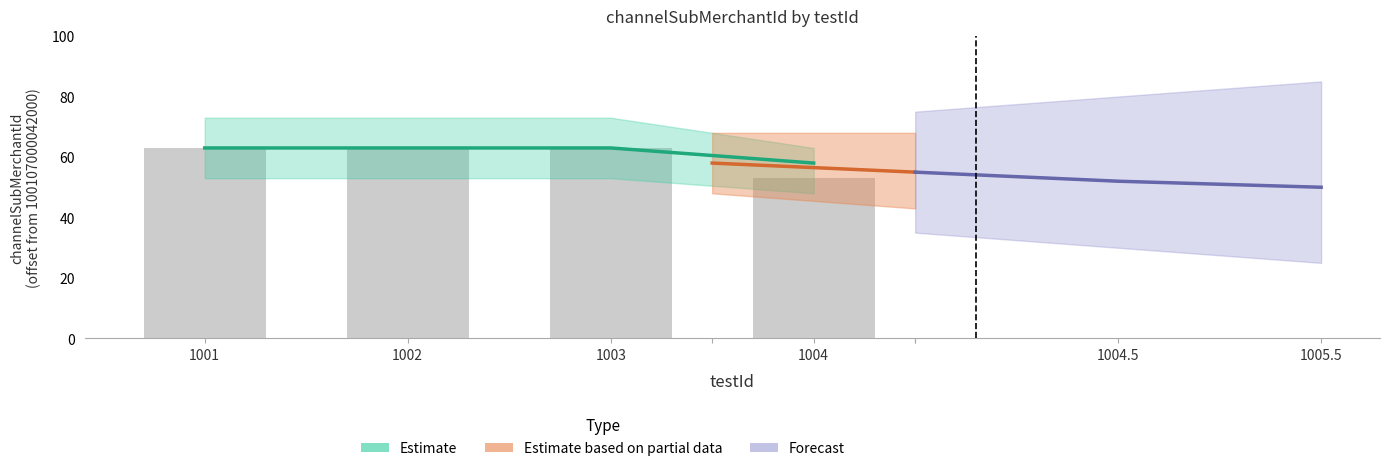

At which label is the value closest to 60?

1004